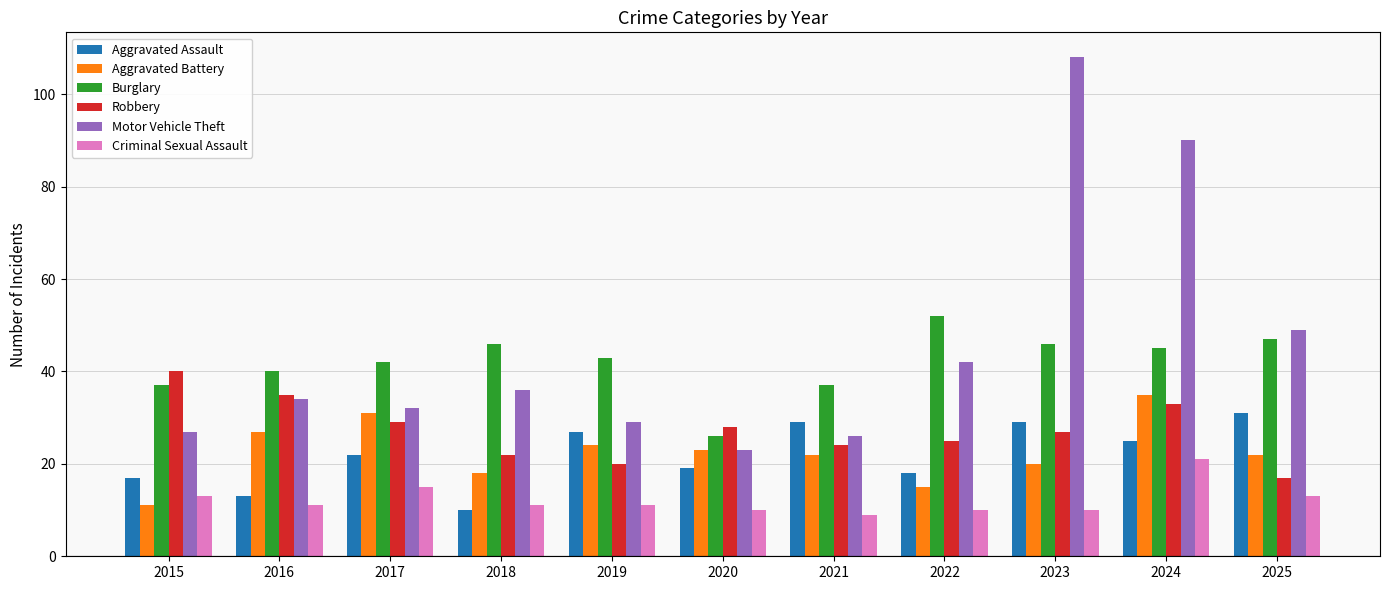

Is the value of Criminal Sexual Assault at 2021 greater than the value of Robbery at 2017?

No